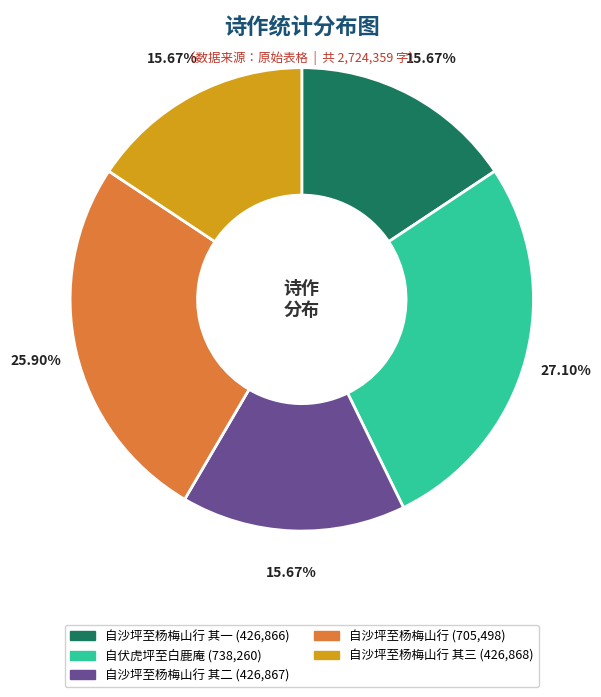

To the nearest percent, what is the average slice percentage?

20%